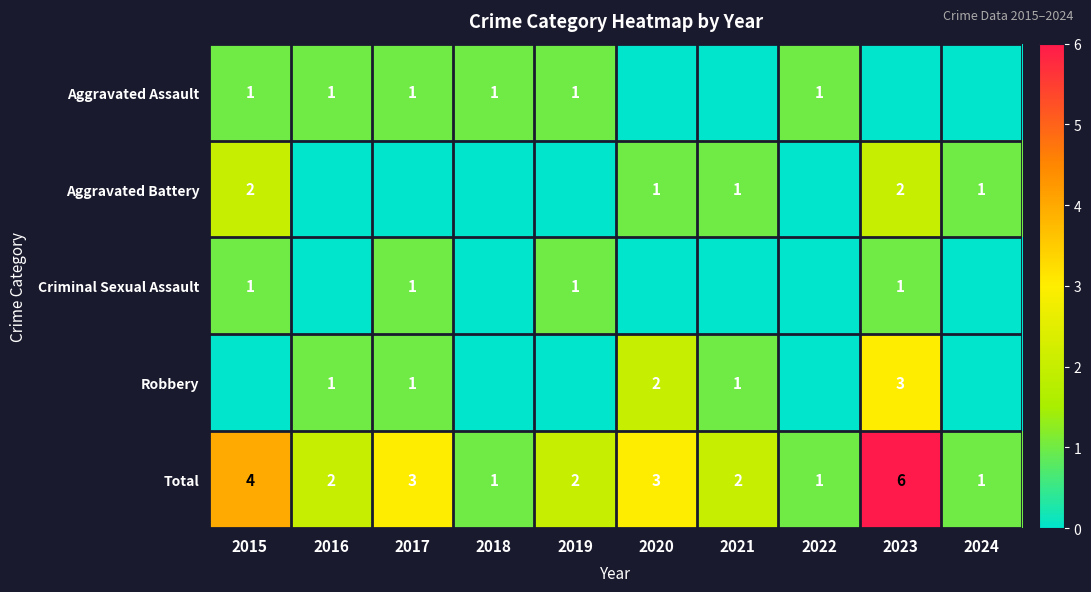

What is the difference between the second highest and second lowest values in the Total series?

3